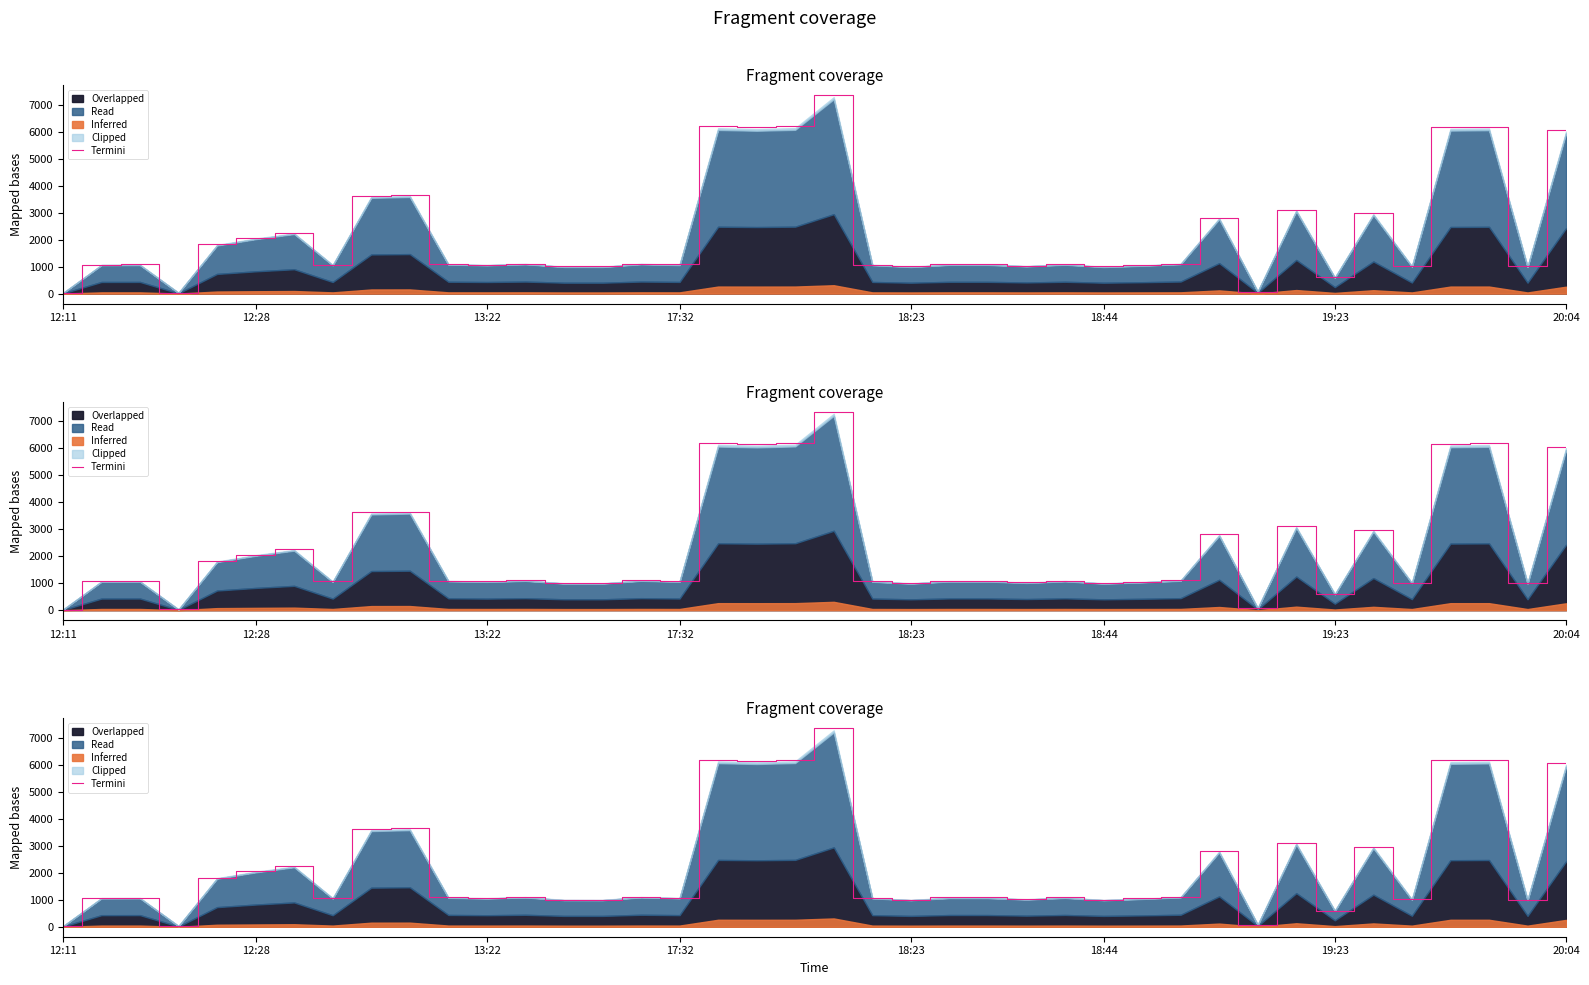

Which label corresponds to the smallest value in the chart?

12:11